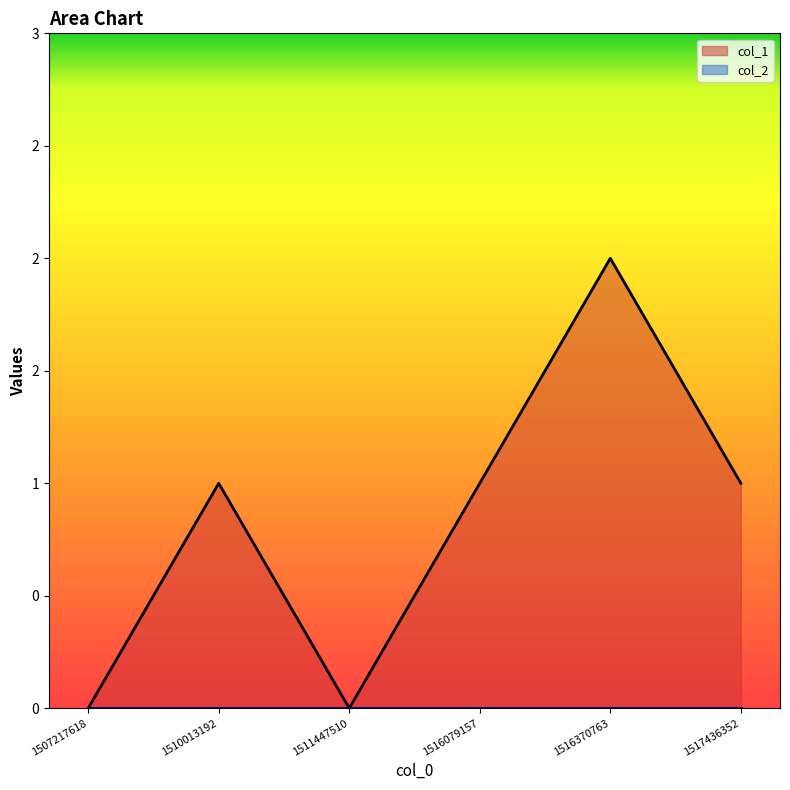

At which category does the data reach its first local valley?

1511447510